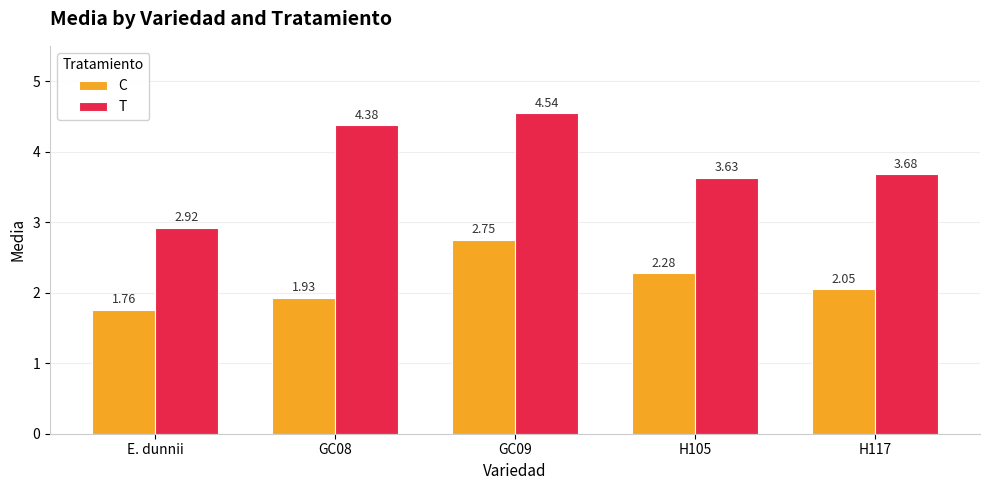

Rank the series by their average value, from highest to lowest.

T, C